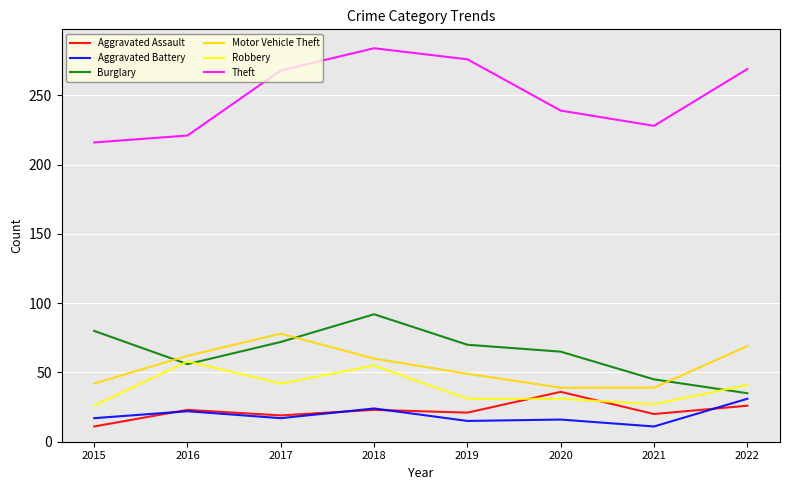

Which label corresponds to the largest value in the chart?

2018